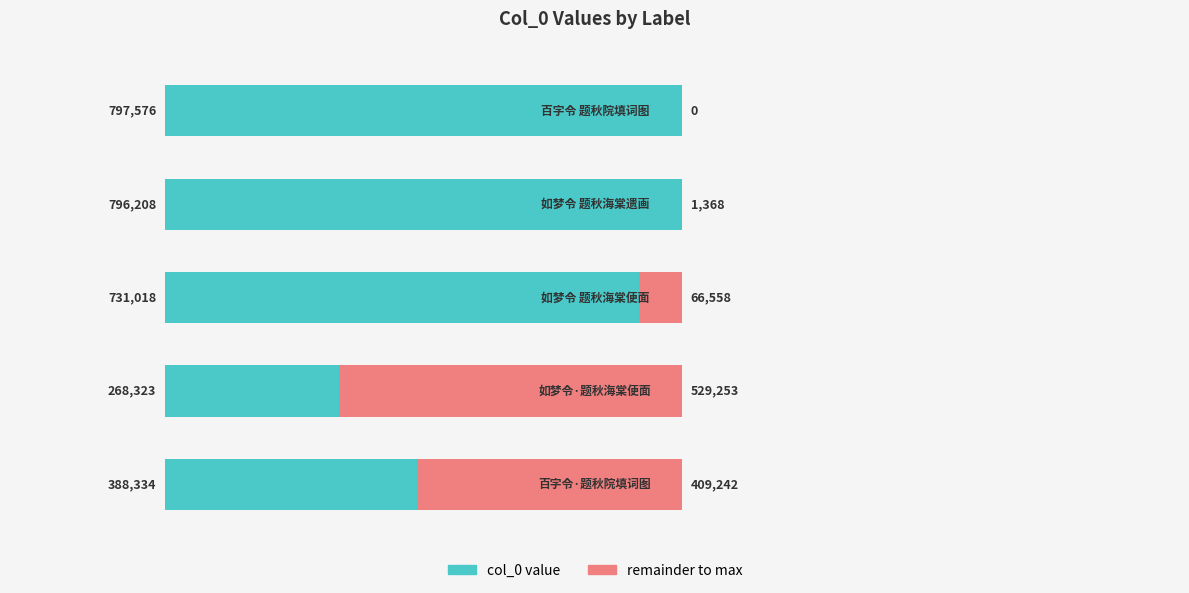

What is the value of the remainder bar at the 4th from the left?

1368